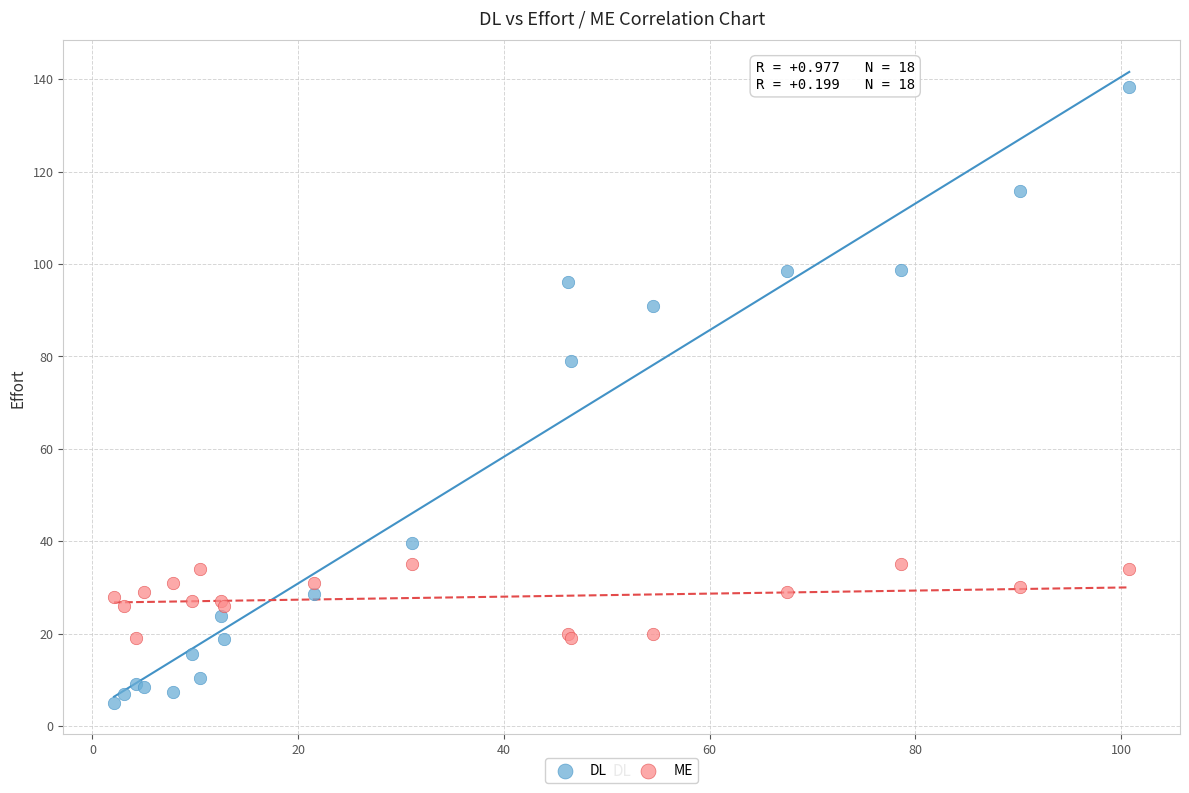

Which series reaches the minimum Y coordinate?

DL